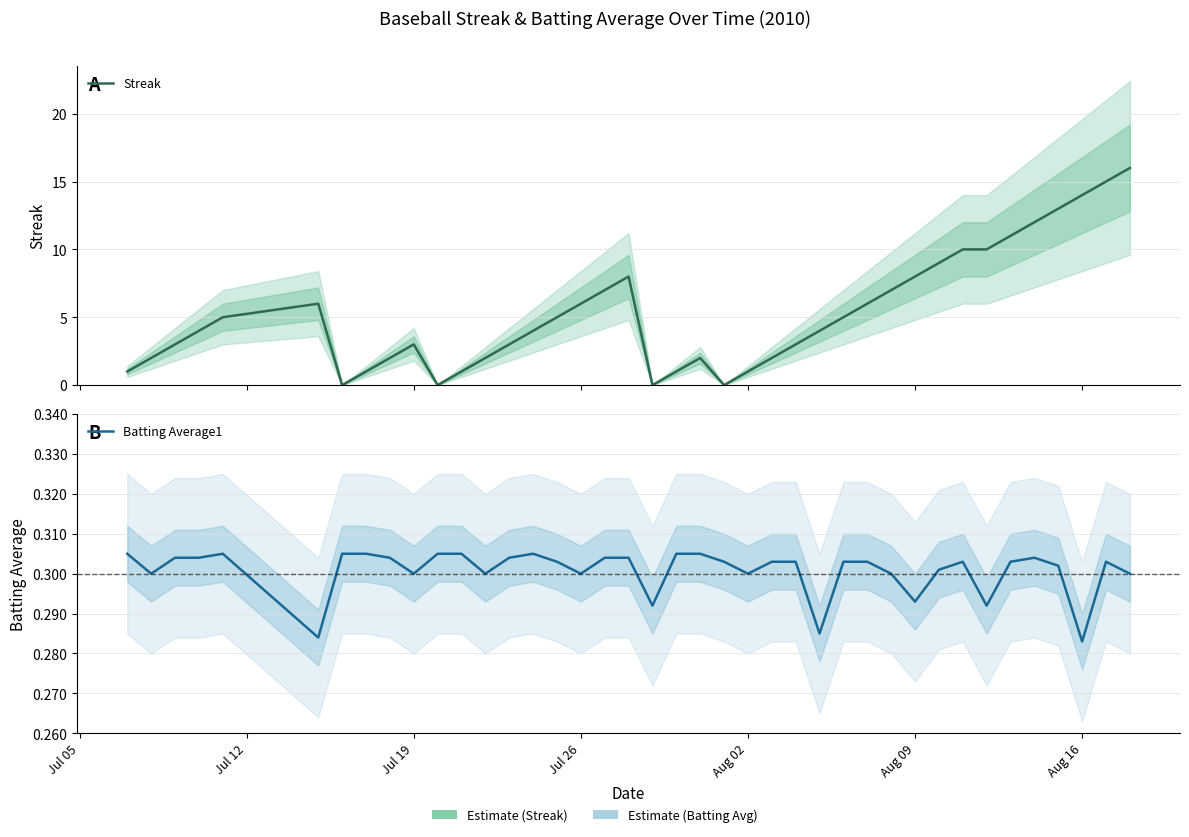

At Aug 09, list the series in order from largest to smallest.

Streak, Batting Average1